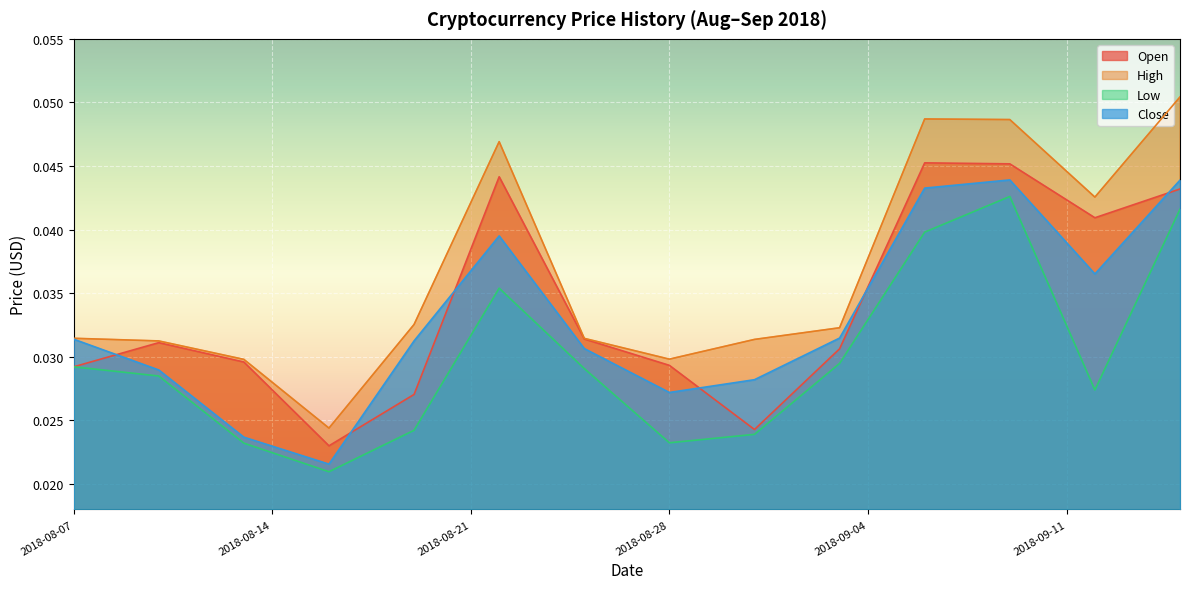

True or false: High and Close intersect in this chart.

False